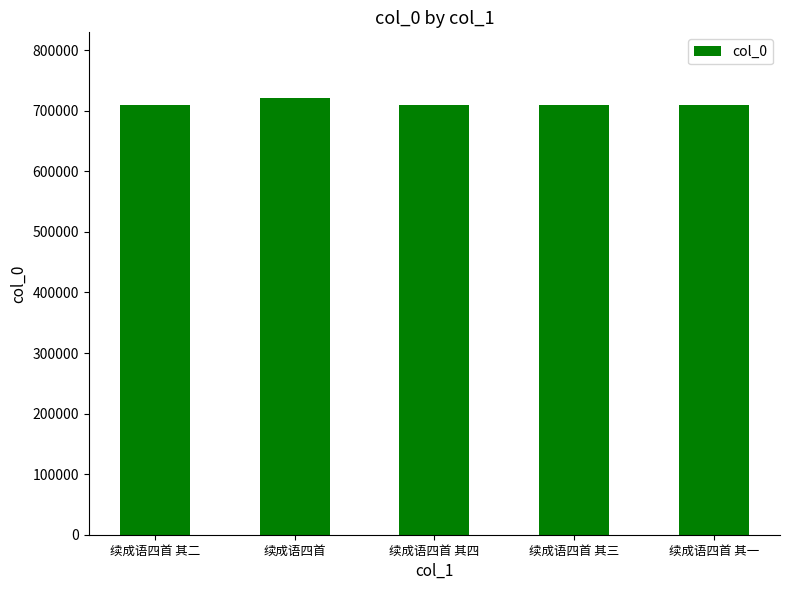

What is the sum of the values at 续成语四首 其四 and 续成语四首 其二?

1419074